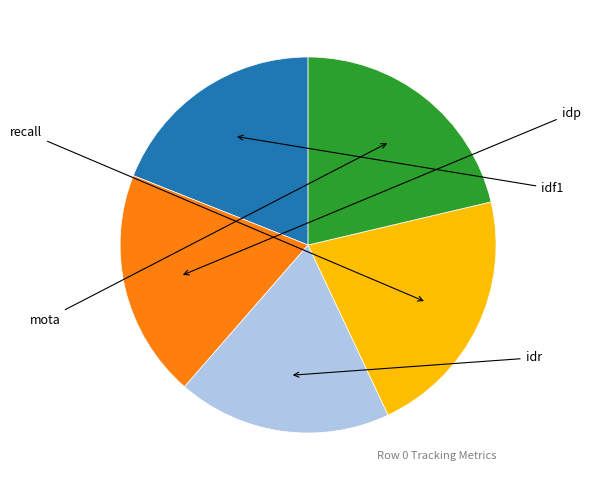

Does any single category account for the majority?

No